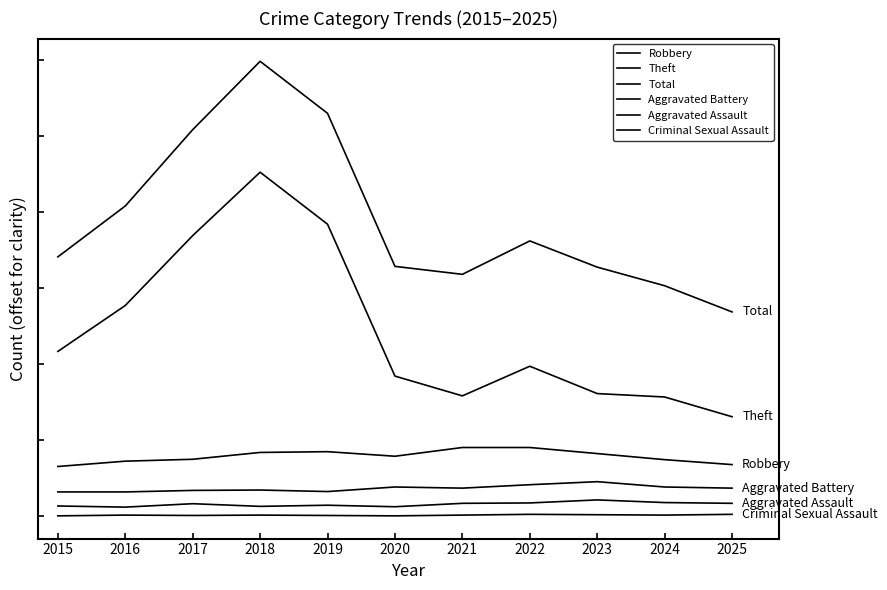

Is it true that Aggravated Assault equals 43 at 2015?

False